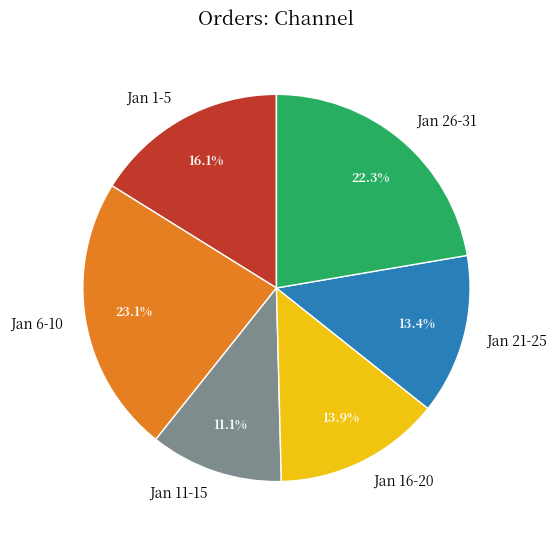

How many slices are in this pie chart?

6